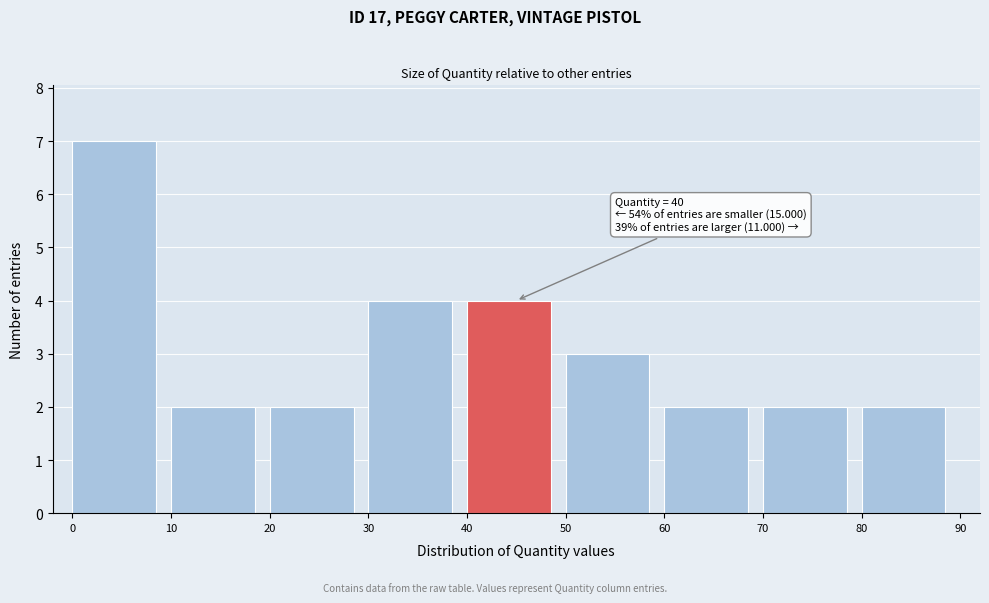

Which range on the x-axis has the tallest bar?

0 to 10